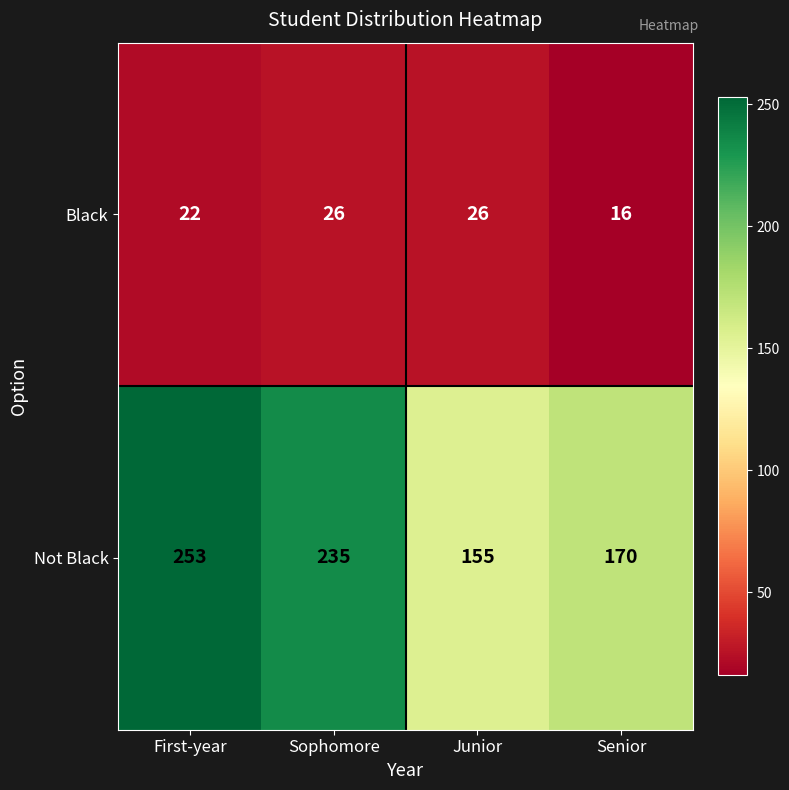

What is the spread (max minus min) of values at Junior?

129